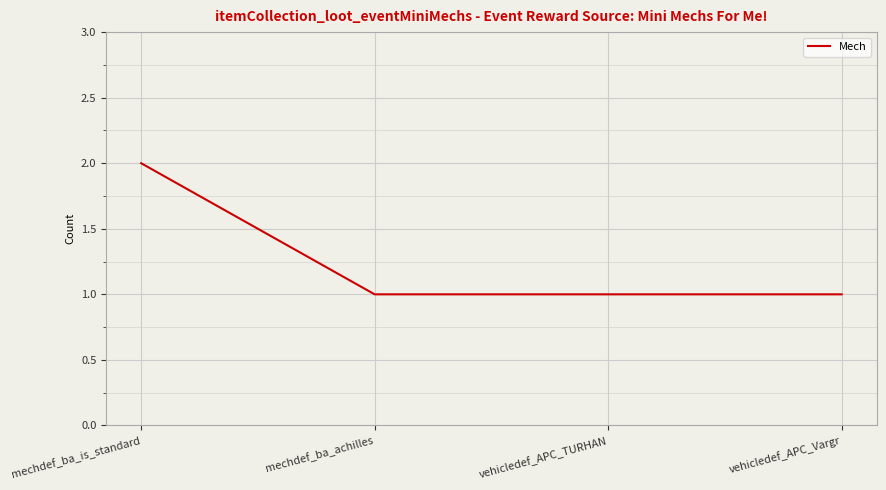

The value at vehicledef_APC_Vargr is 1. True or false?

True